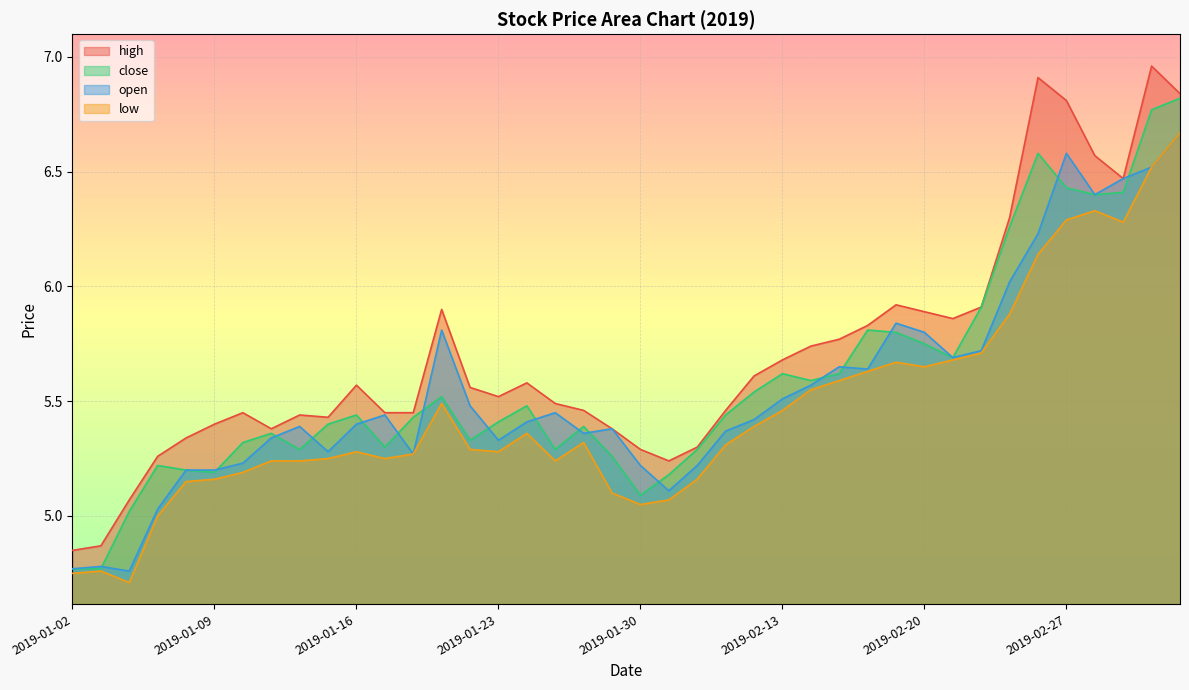

True or false: high has more than 1 interior local peaks.

True